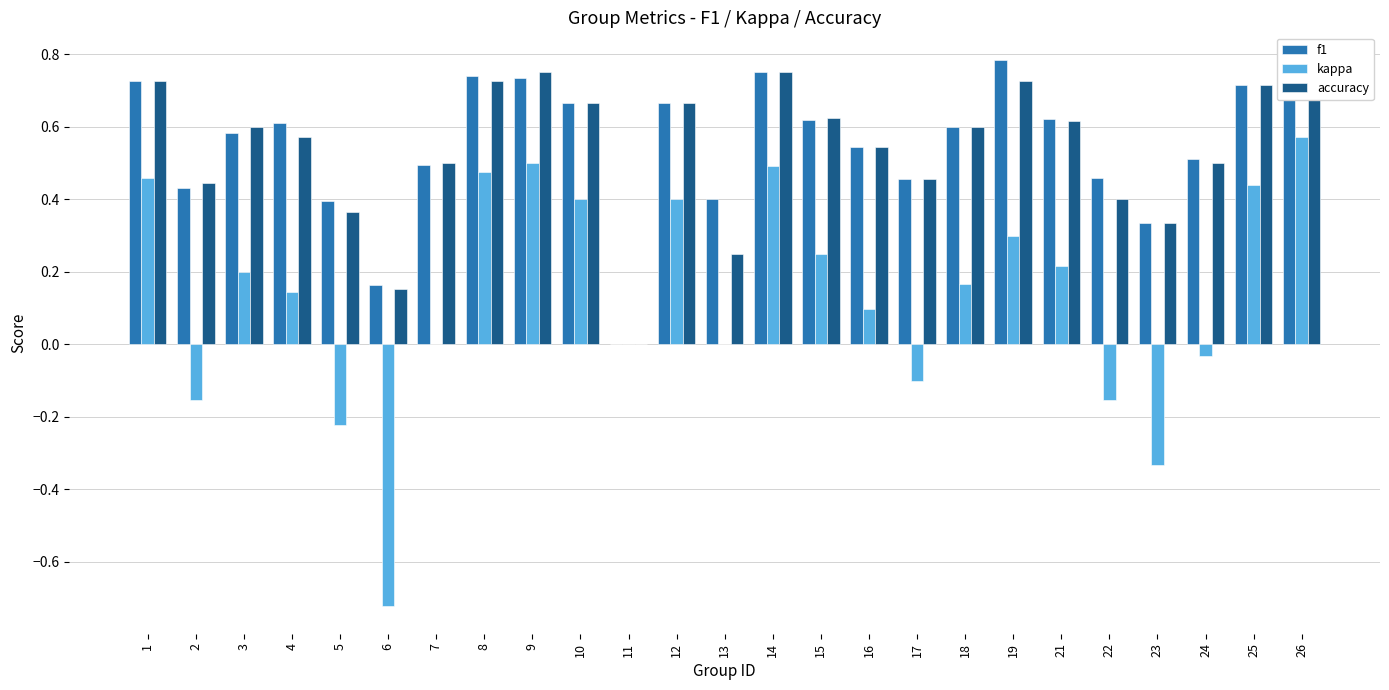

At which category does the chart reach its minimum across all series?

6